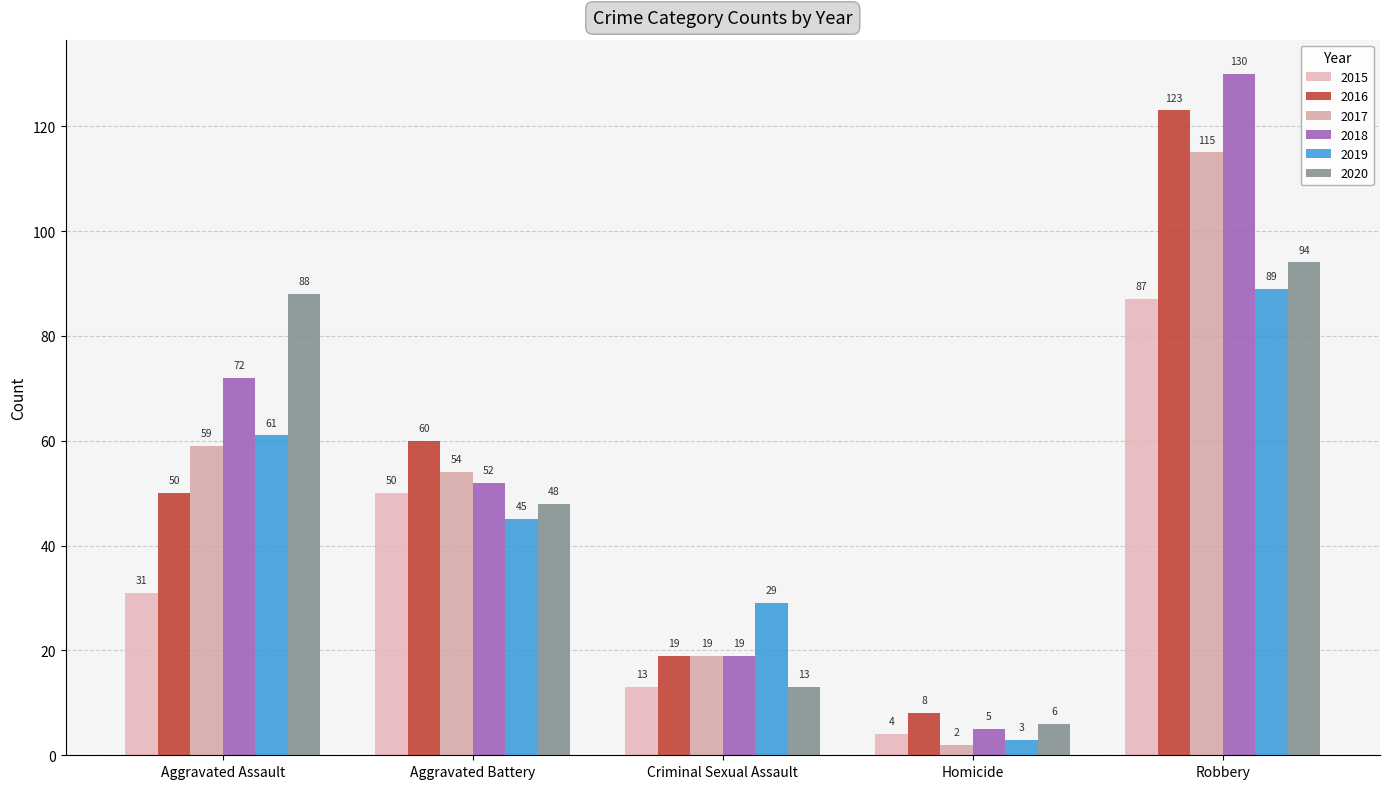

Which has a higher value, Homicide or Aggravated Assault?

Aggravated Assault